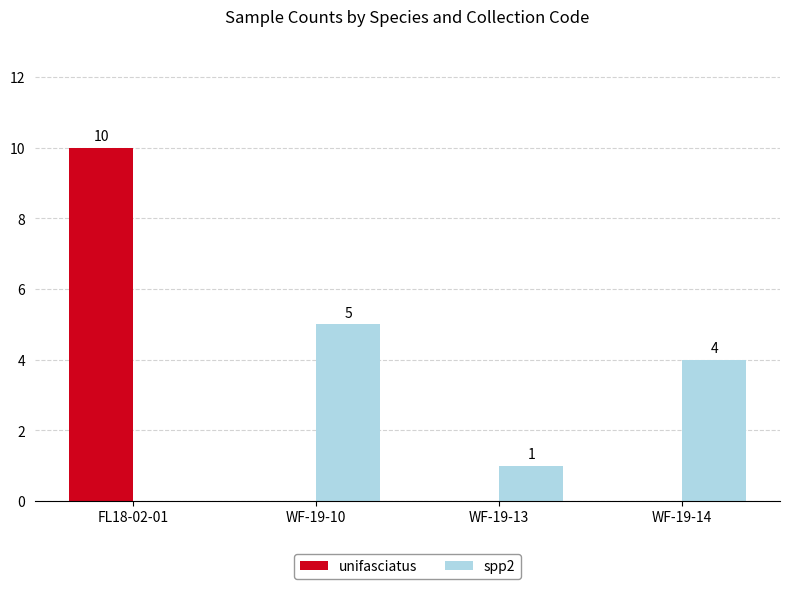

Reading left to right, what are all the values shown in this chart?

unifasciatus: FL18-02-01=10	WF-19-10=0	WF-19-13=0	WF-19-14=0
spp2: FL18-02-01=0	WF-19-10=5	WF-19-13=1	WF-19-14=4